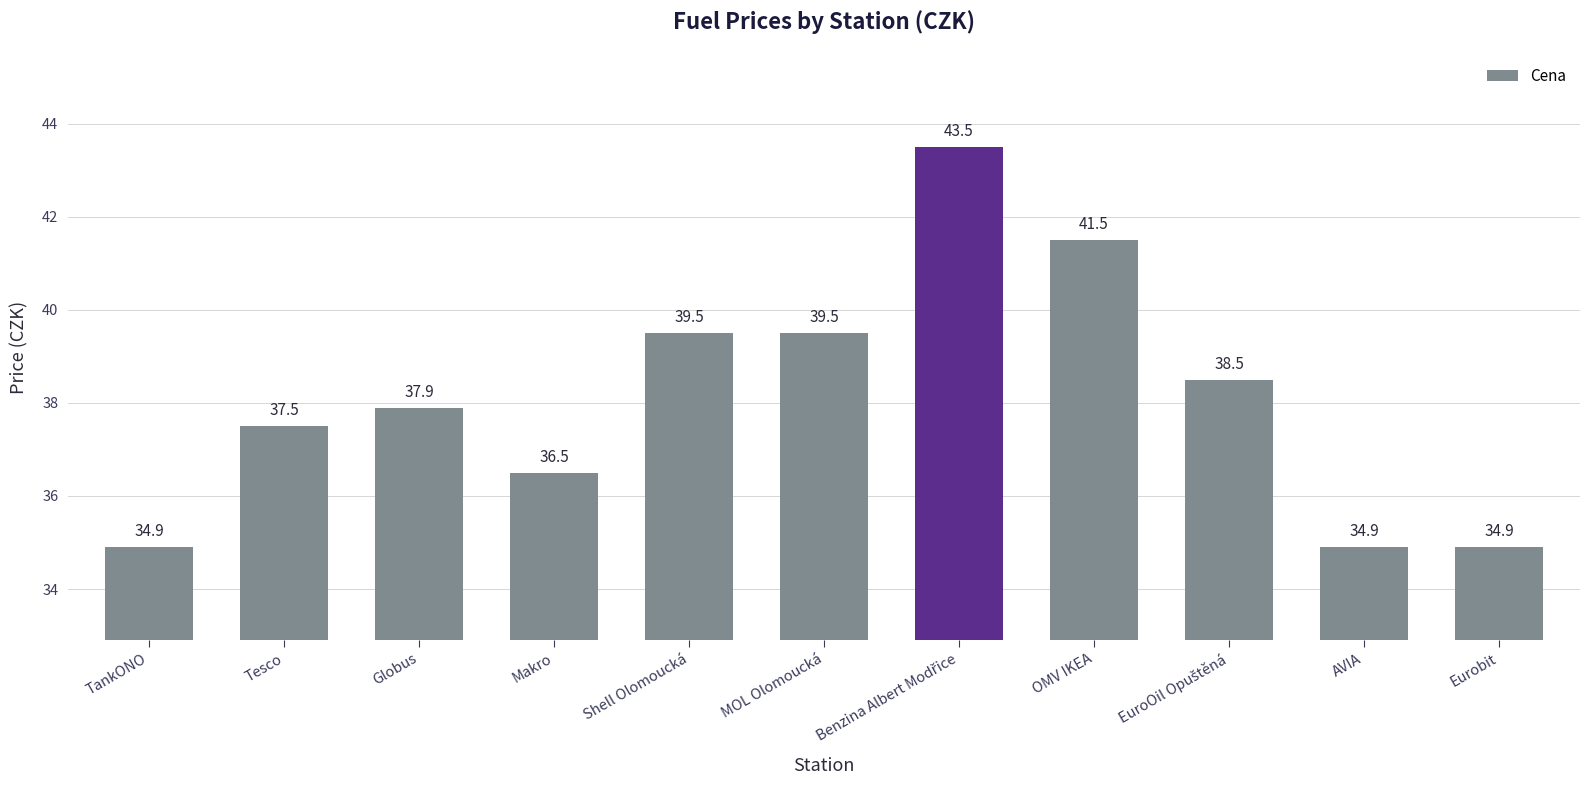

What is the value of the 5th bar from the left?

39.5